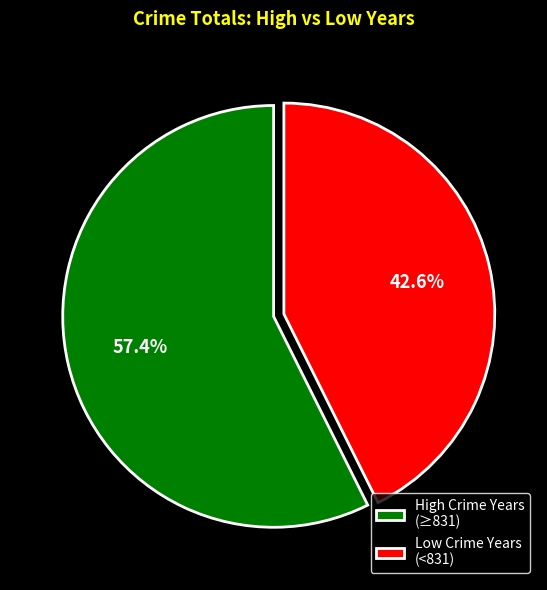

What is the ratio of the value at High Crime Years (≥831) to the value at Low Crime Years (<831)?

1.3